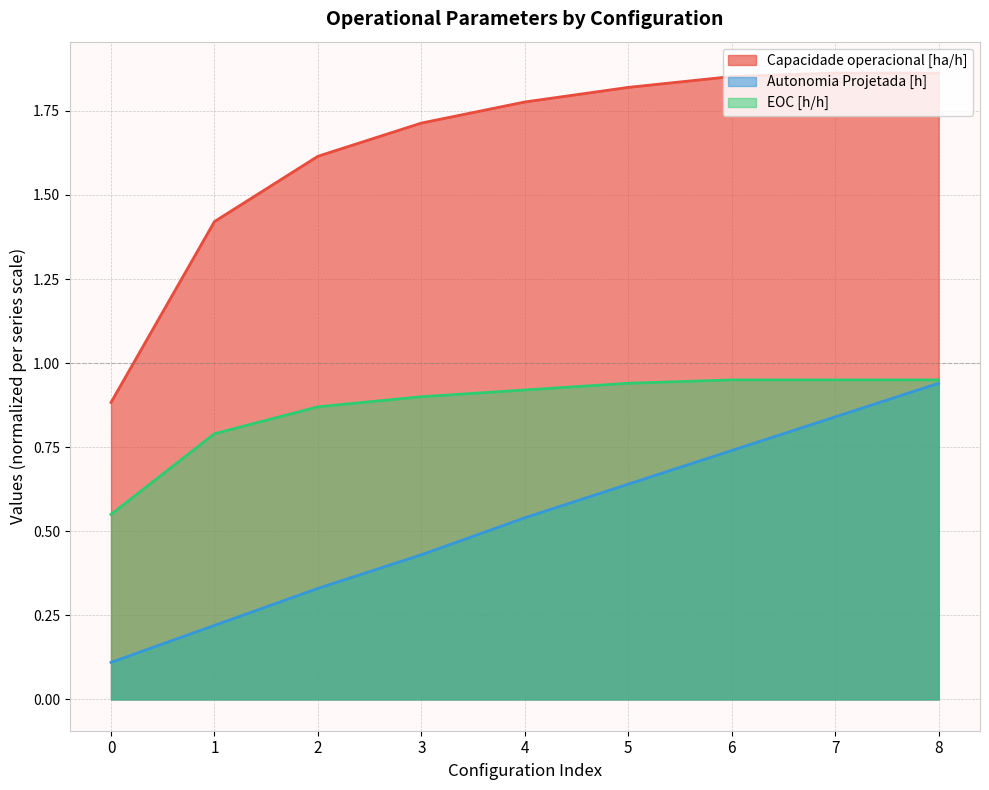

What is the sum of all Tempo de missao [h] values?

7.8